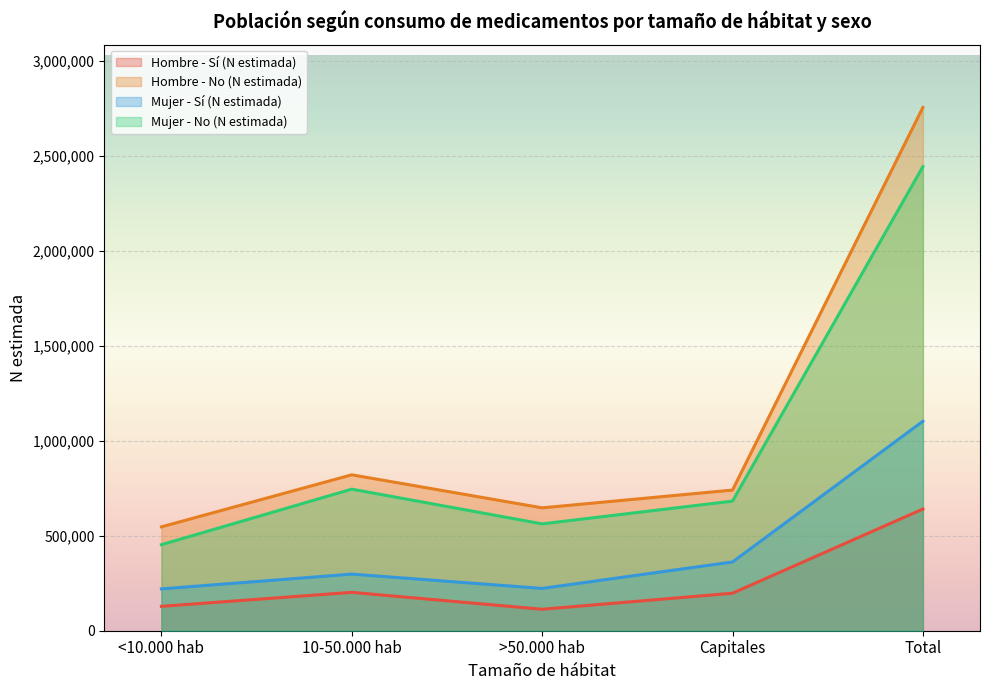

How many interior local peaks does the Mujer - Sí (N estimada) series have?

1